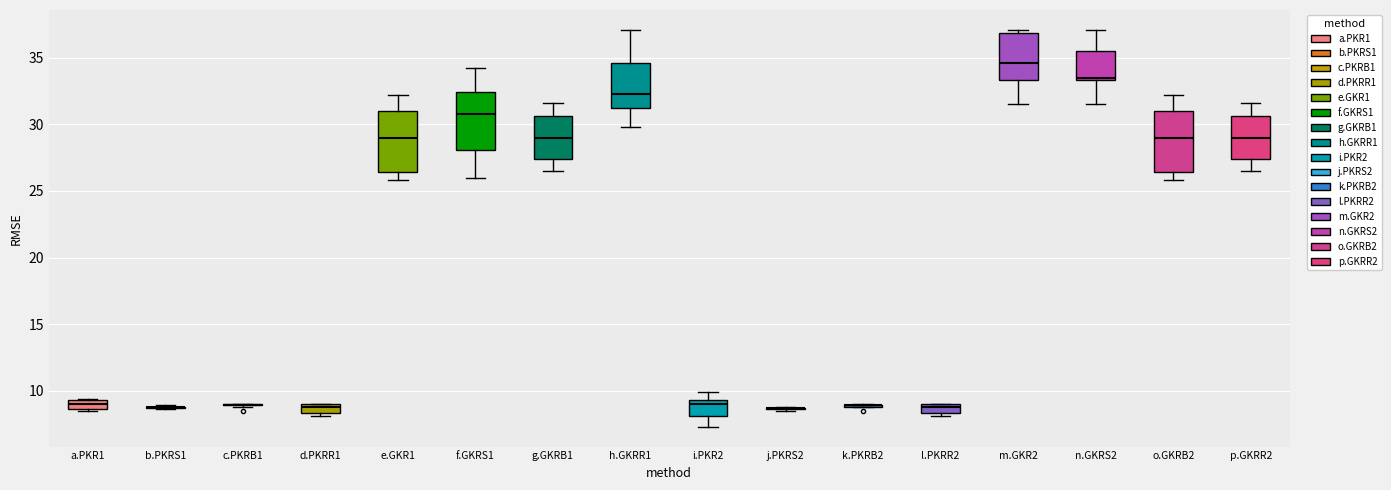

Where is the lower edge of the box for h.GKRR1 on the y-axis? The values are not printed on the chart, so give them approximately, as read against the axis.

31.0